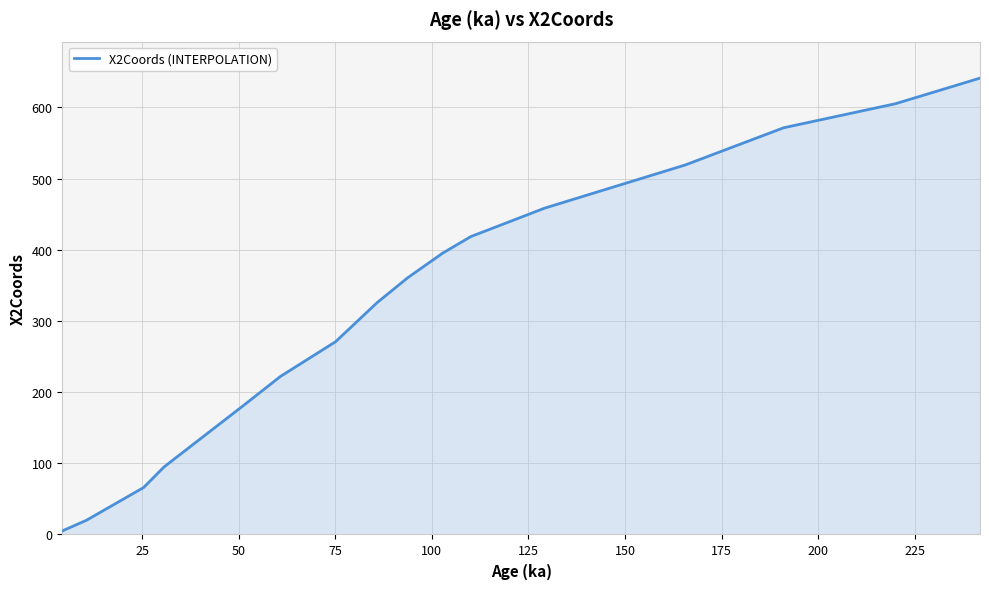

What is the difference between the maximum and minimum values?

636.1